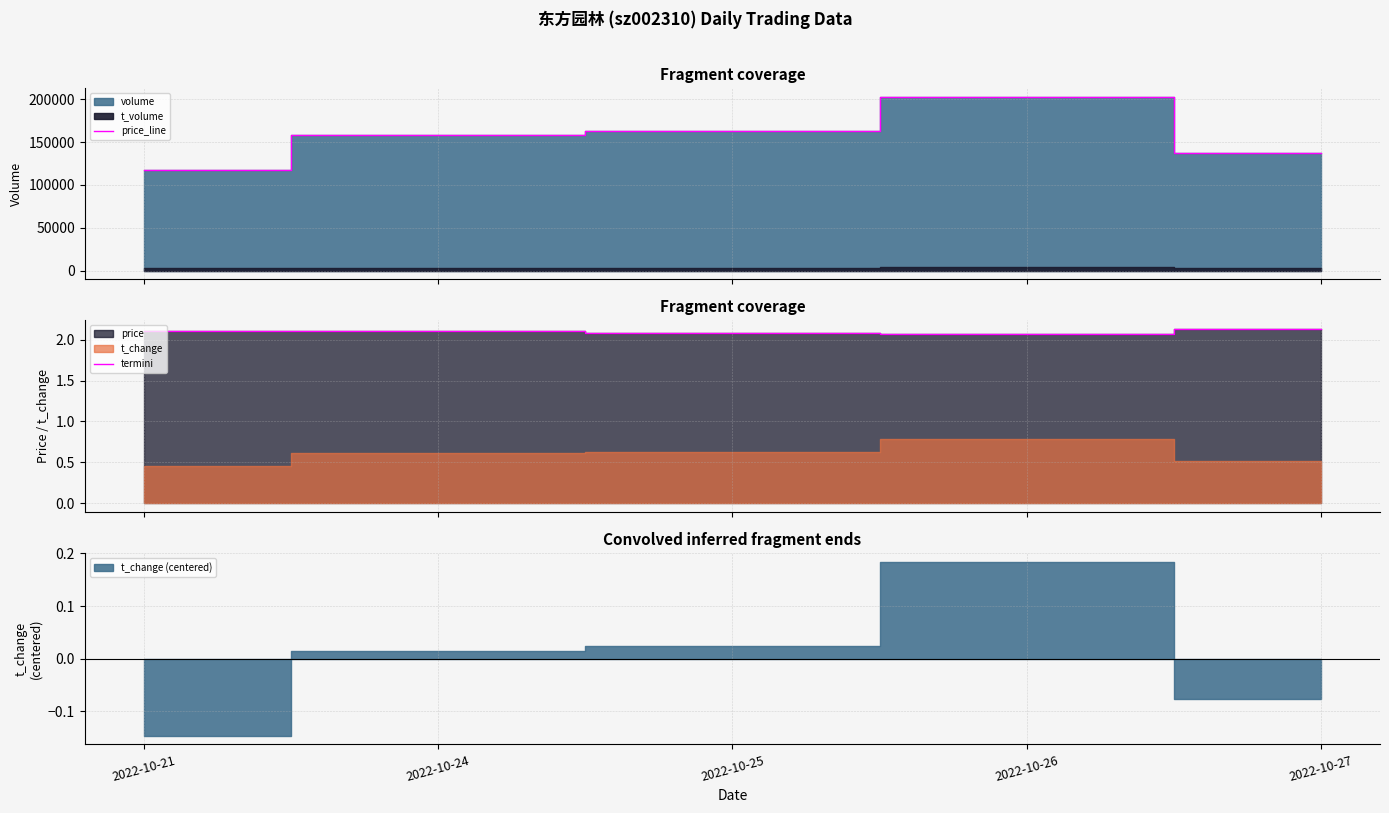

What is the difference between the price_line values at 2022-10-27 and 2022-10-26?

66351.0